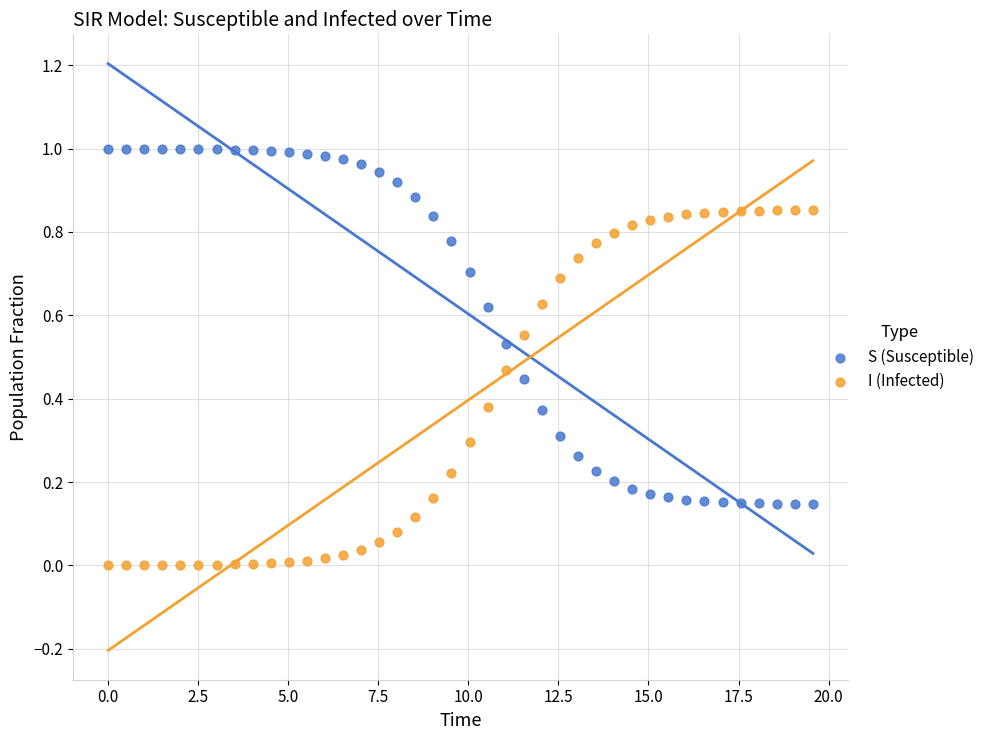

Which series reaches the maximum Y coordinate?

S (Susceptible)